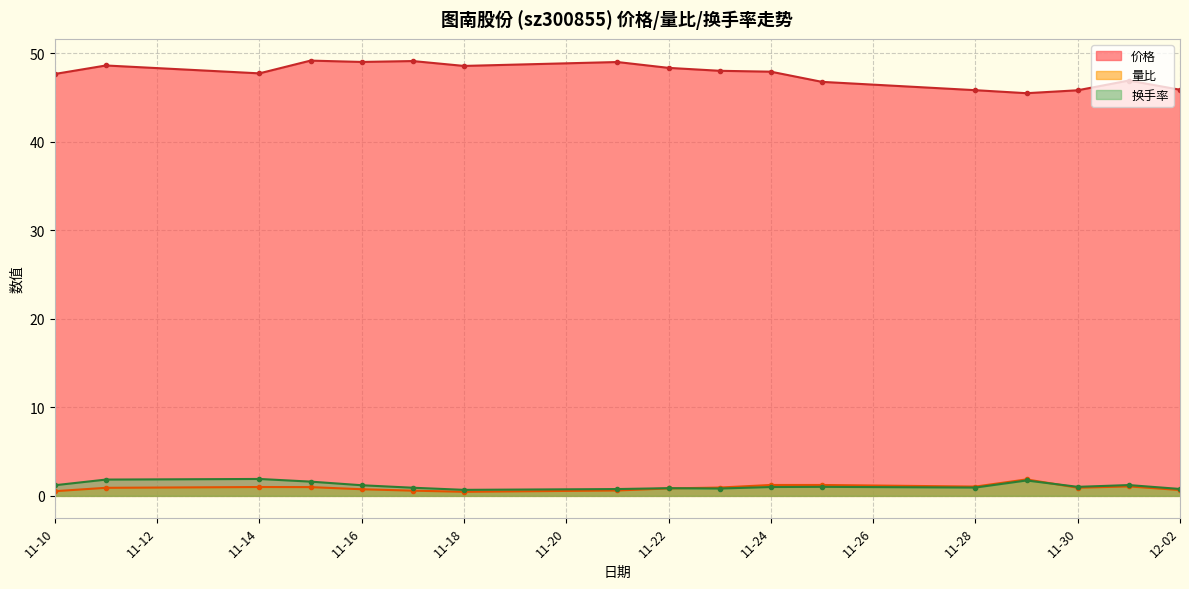

What is the maximum value for 量比?

1.9